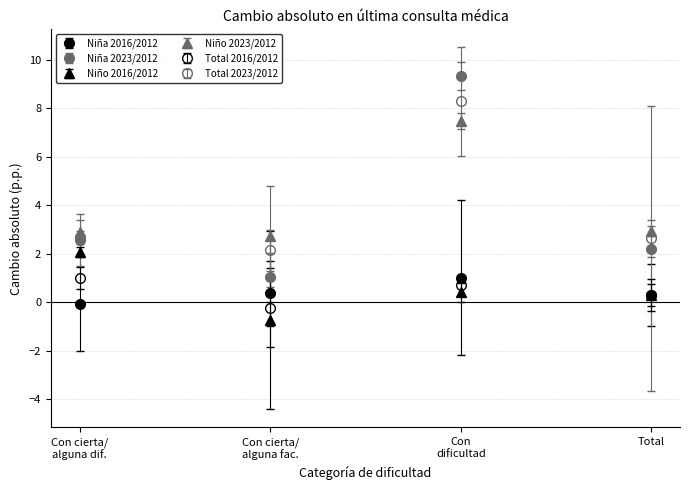

Count the number of data series in this chart.

6